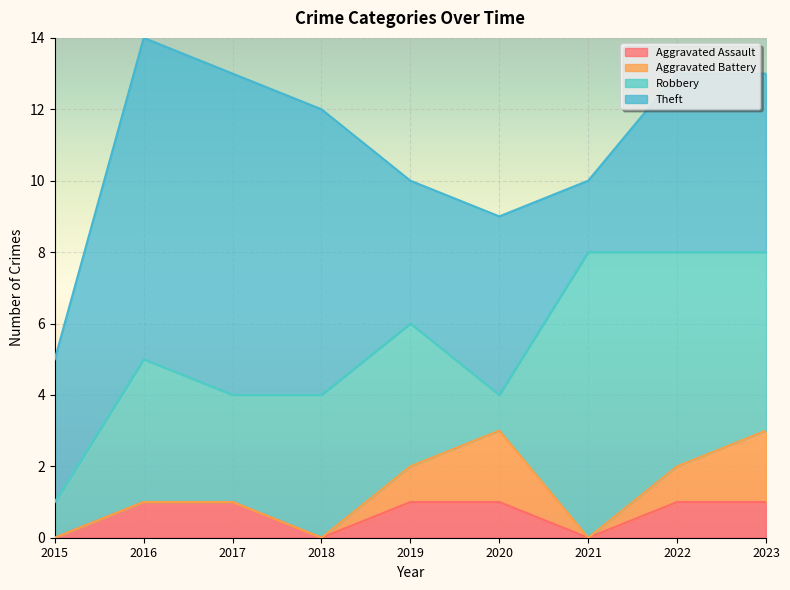

Is the value of Aggravated Battery at 2023 greater than the value of Aggravated Assault at 2016?

Yes